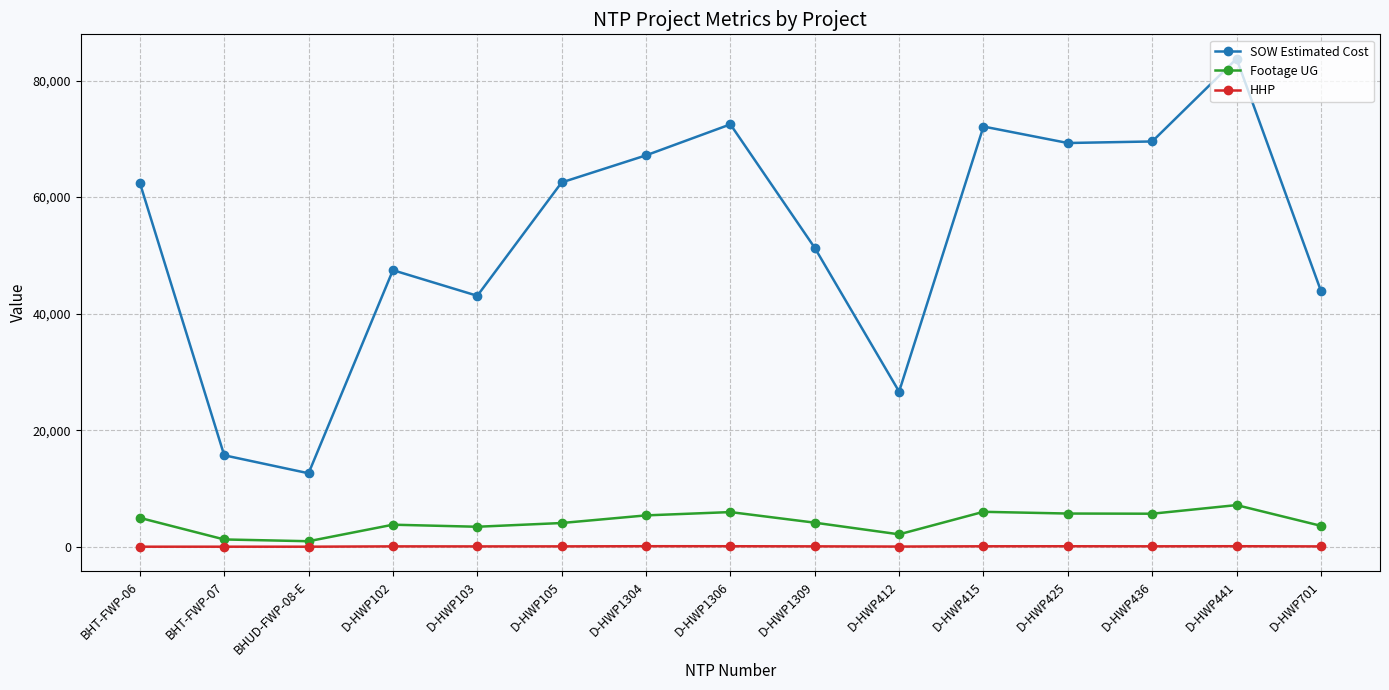

What is the average value of the HHP series?

49.5